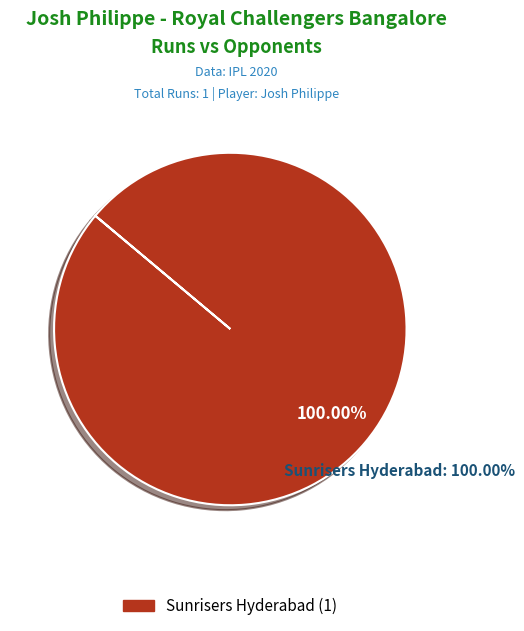

What percentage do Kings XI Punjab and Sunrisers Hyderabad together represent?

100.0%